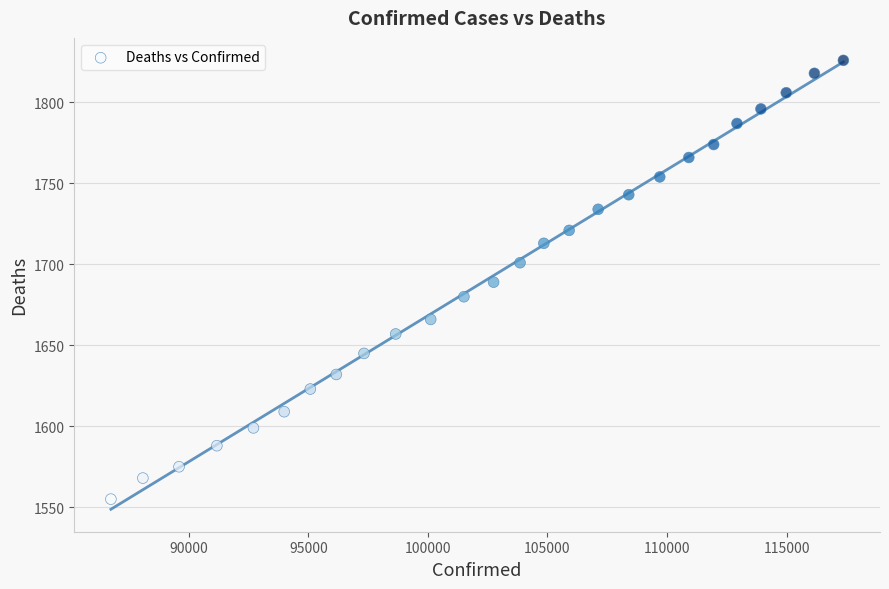

What is the range of Y values (max minus min)?

271